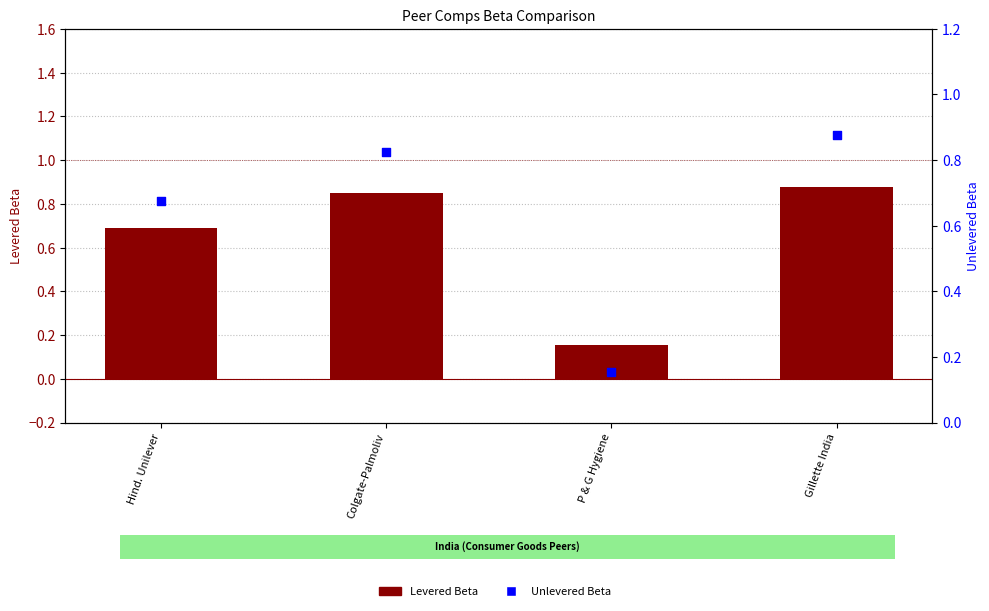

Which series has the widest spread of Y values?

Levered Beta